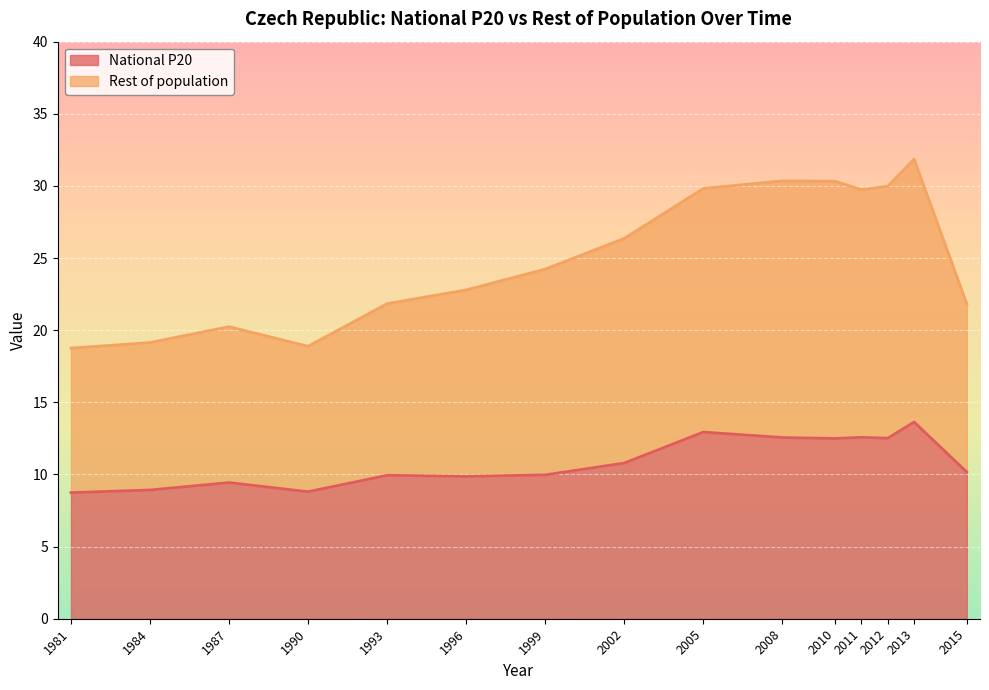

What is the sum of the Rest of population values at 2013 and 1984?

51.0